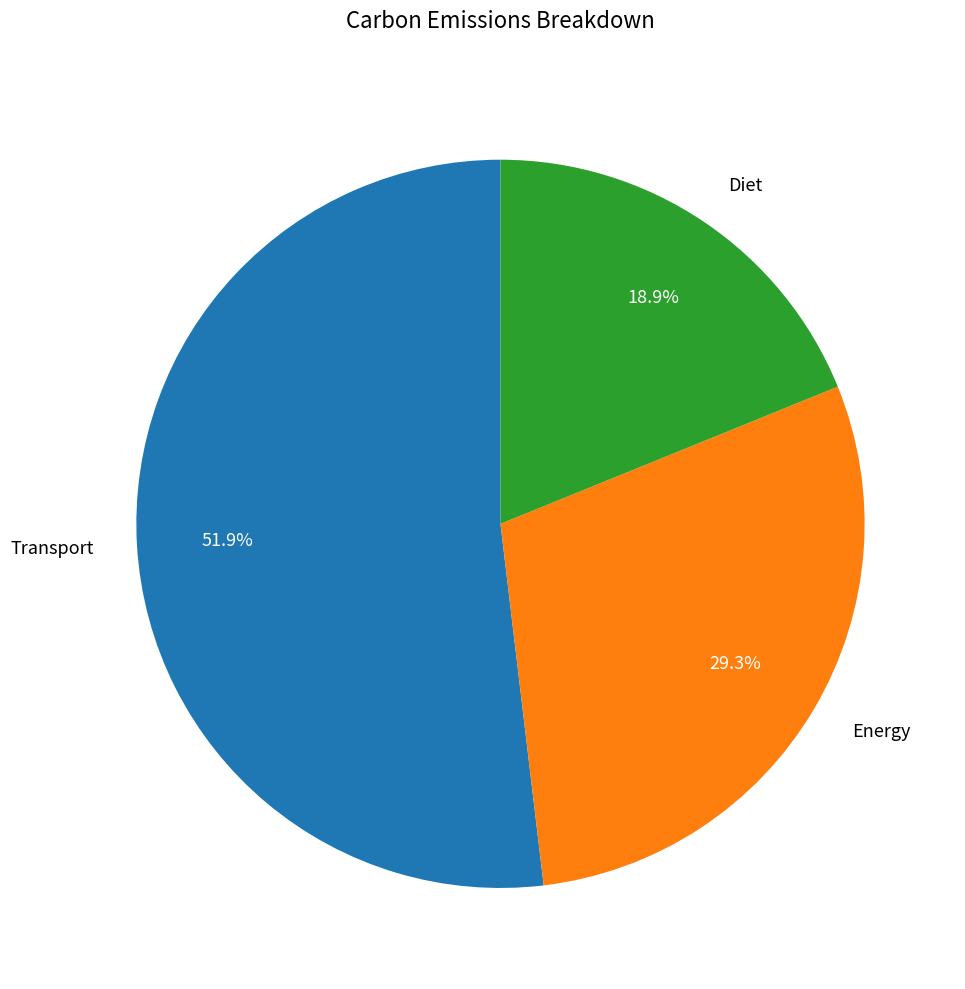

How much of the chart is everything except Energy?

70.7%